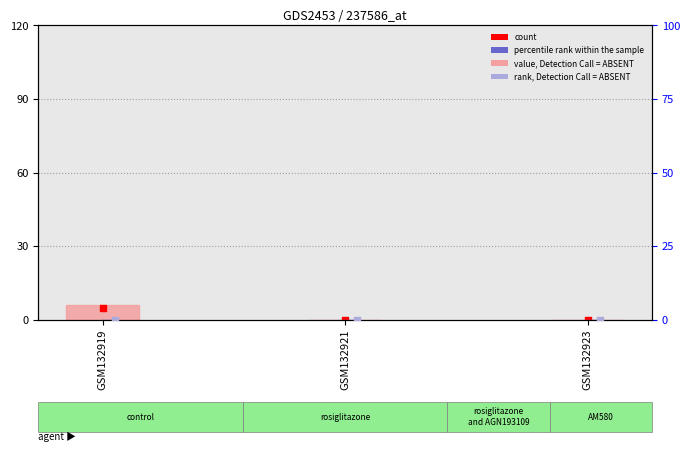

Which series reaches the maximum Y coordinate?

value, Detection Call = ABSENT